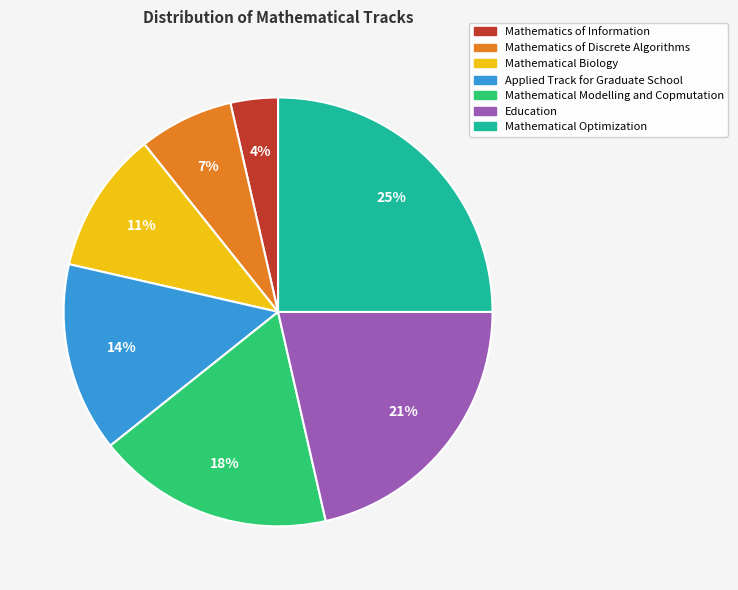

To the nearest percent, what portion does Mathematics of Information represent?

4%